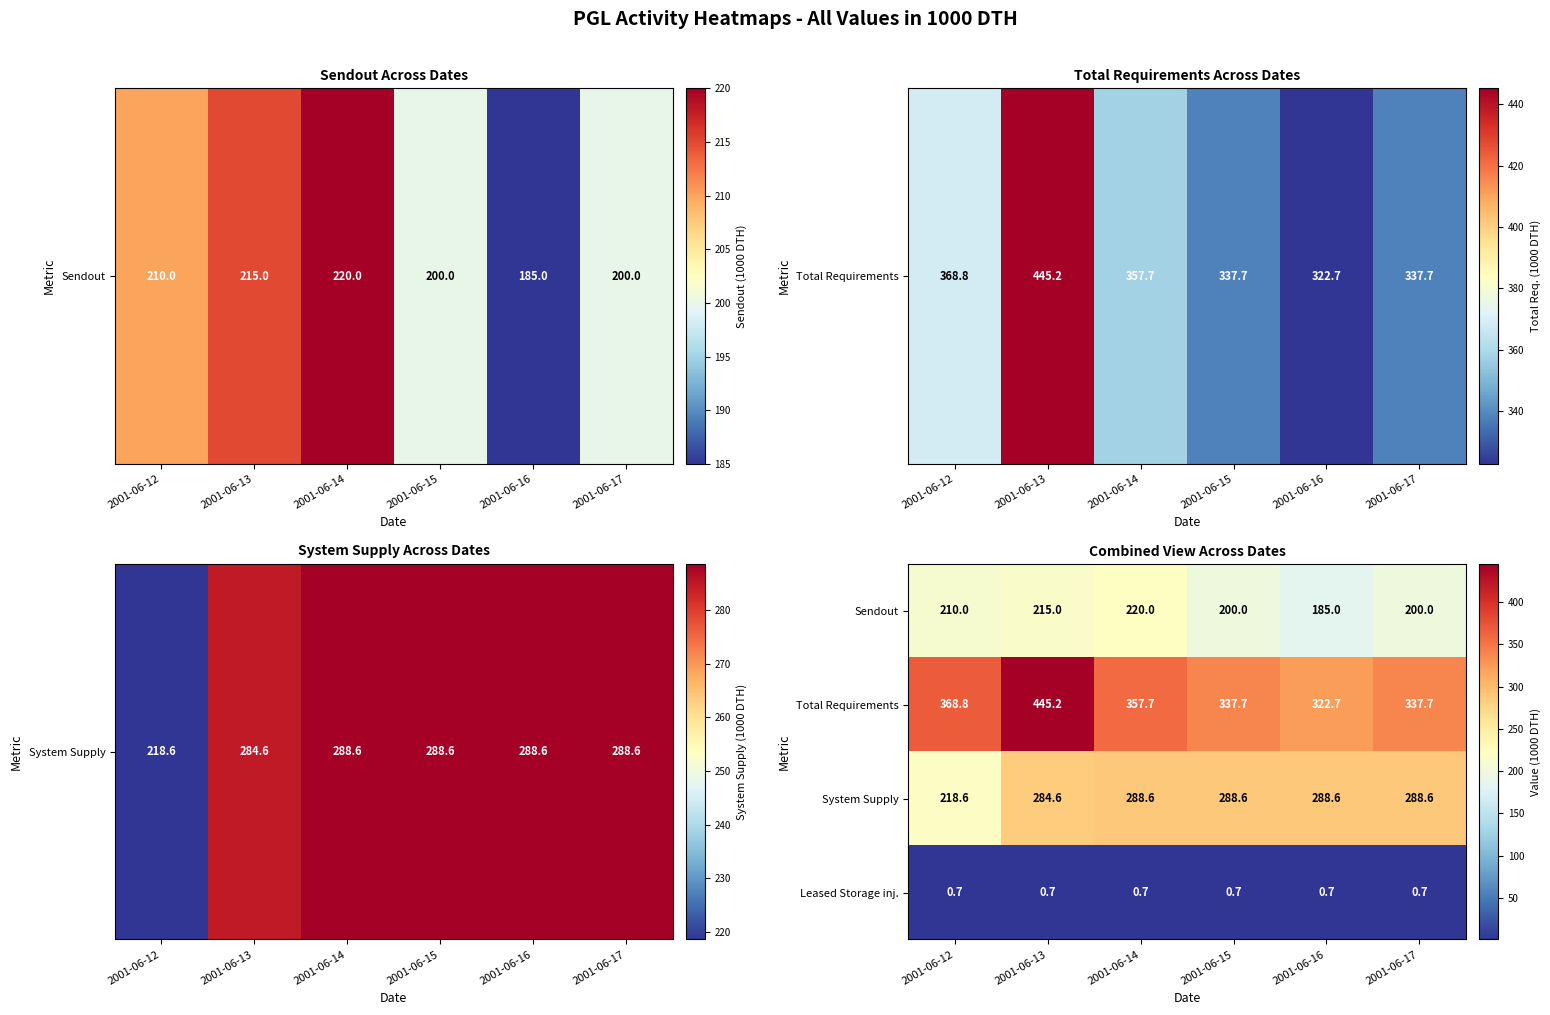

Reading left to right, what are all the values shown in this chart?

Sendout: 2001-06-12=210.0	2001-06-13=215.0	2001-06-14=220.0	2001-06-15=200.0	2001-06-16=185.0	2001-06-17=200.0
Total Requirements: 2001-06-12=368.8	2001-06-13=445.2	2001-06-14=357.7	2001-06-15=337.7	2001-06-16=322.7	2001-06-17=337.7
System Supply: 2001-06-12=218.6	2001-06-13=284.6	2001-06-14=288.6	2001-06-15=288.6	2001-06-16=288.6	2001-06-17=288.6
Leased Storage inj.: 2001-06-12=0.7	2001-06-13=0.7	2001-06-14=0.7	2001-06-15=0.7	2001-06-16=0.7	2001-06-17=0.7